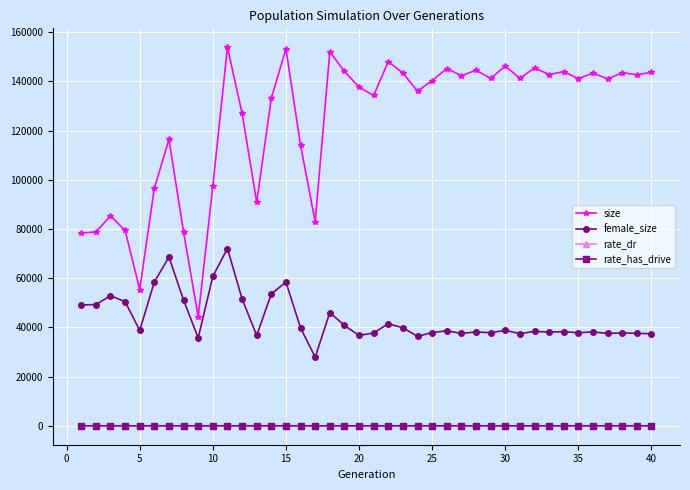

What is the greatest value displayed?

153836.0